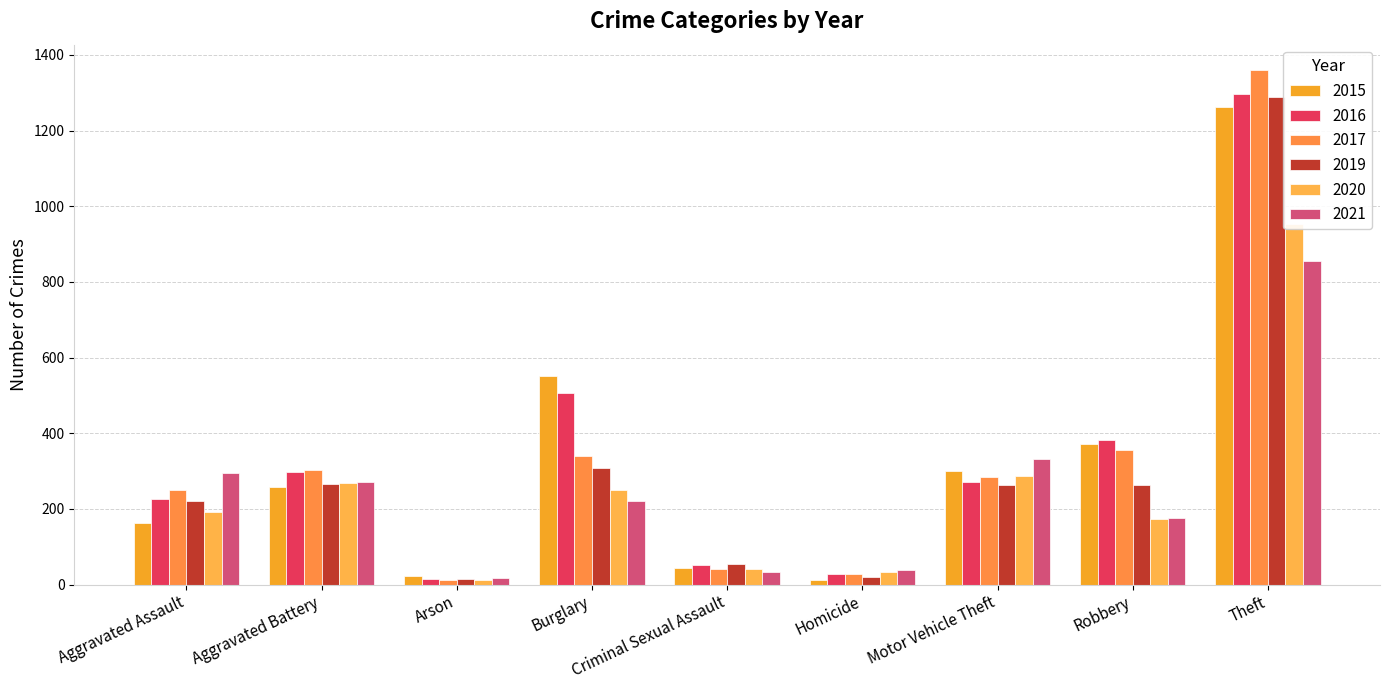

Which has a higher value, Motor Vehicle Theft or Homicide?

Motor Vehicle Theft